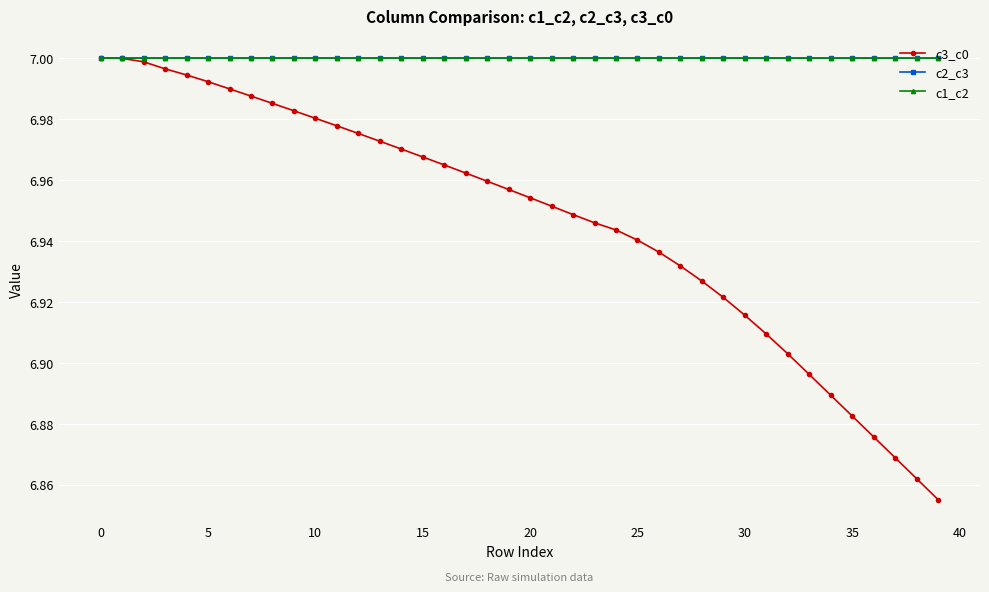

How many lines are shown in the chart?

3